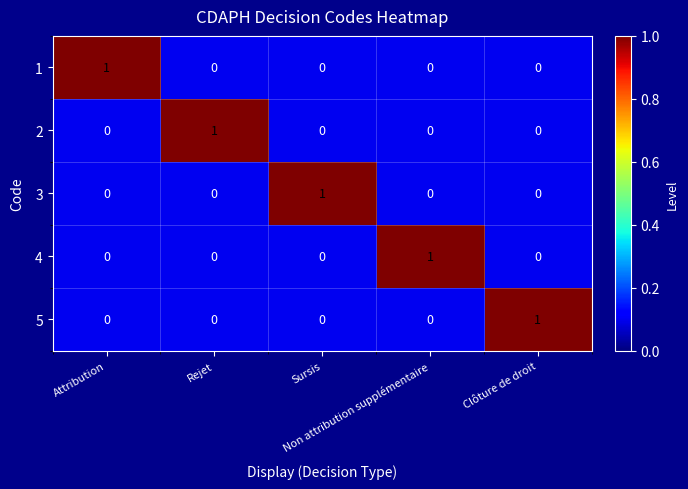

How many 5 values are between 0 and 1?

5